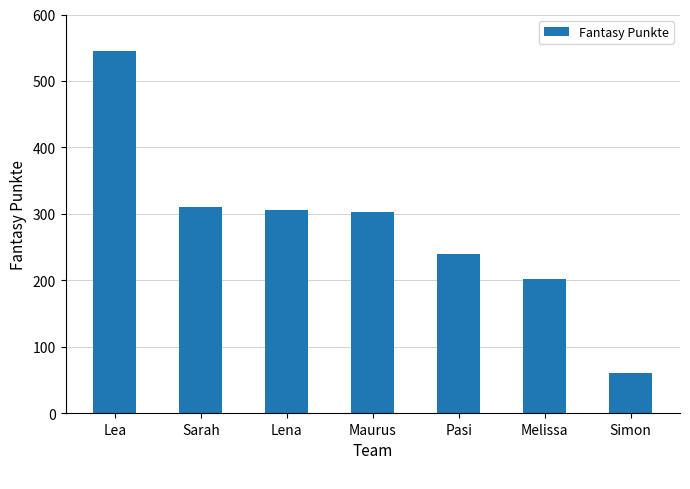

What is the label of the 6th bar from the left?

Melissa